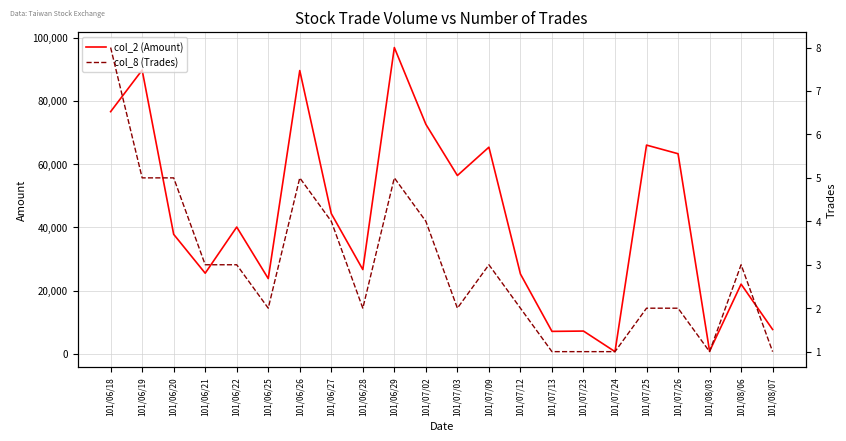

At which label does col_2 (Amount) first exceed 40100?

101/06/18